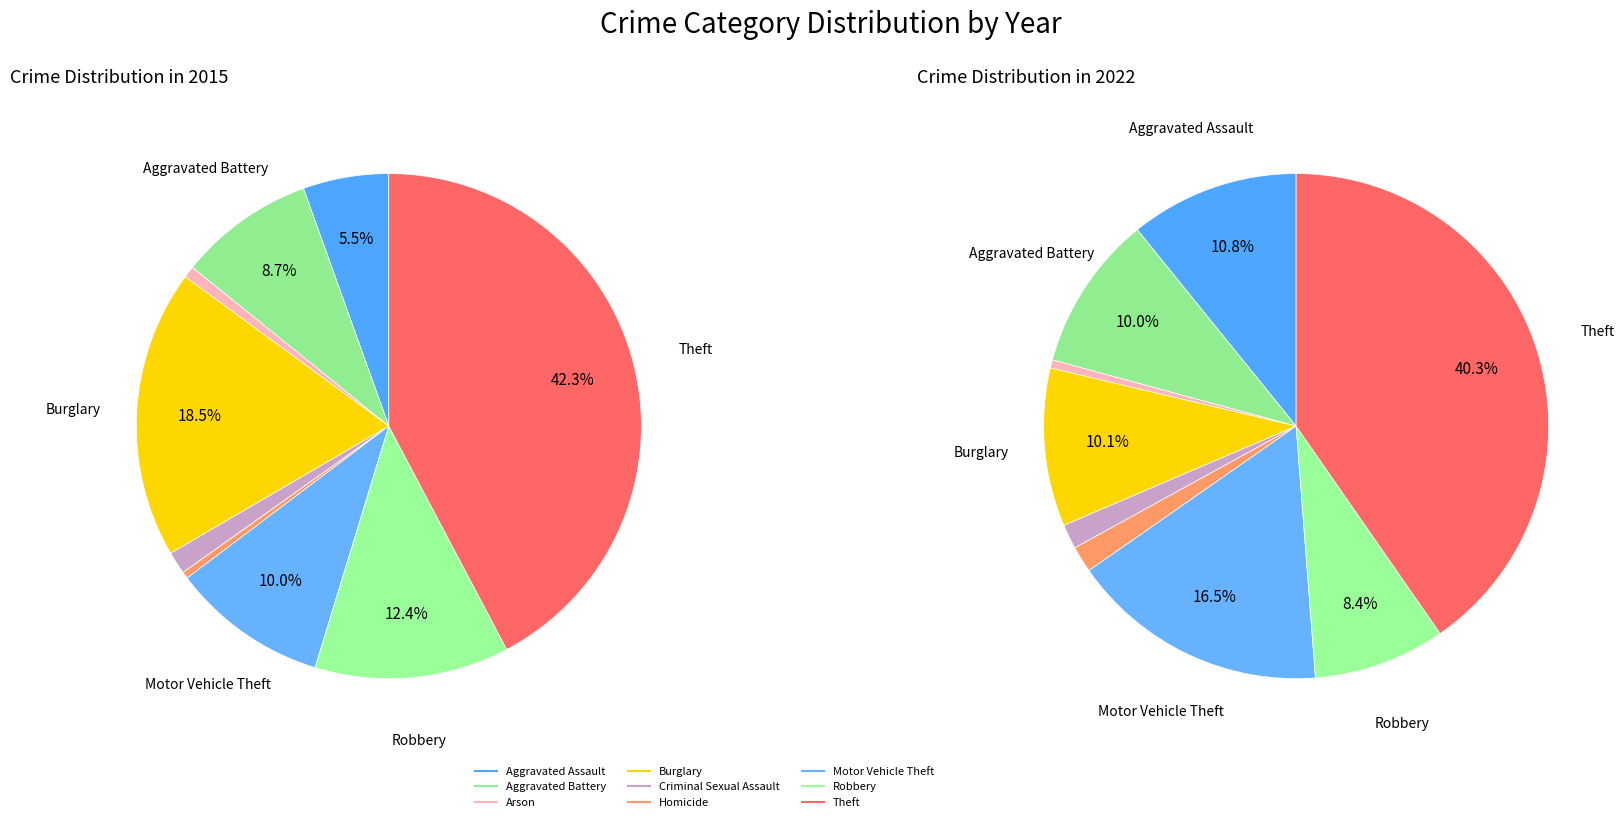

True or false: Aggravated Battery accounts for 1% of the total.

False